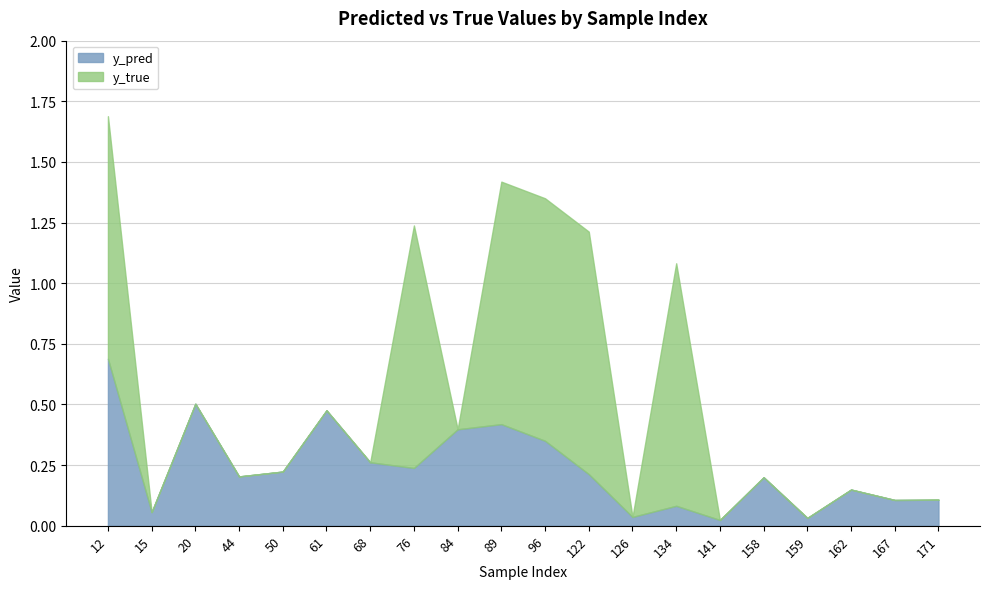

What is the spread (max minus min) of values at 50?

0.2